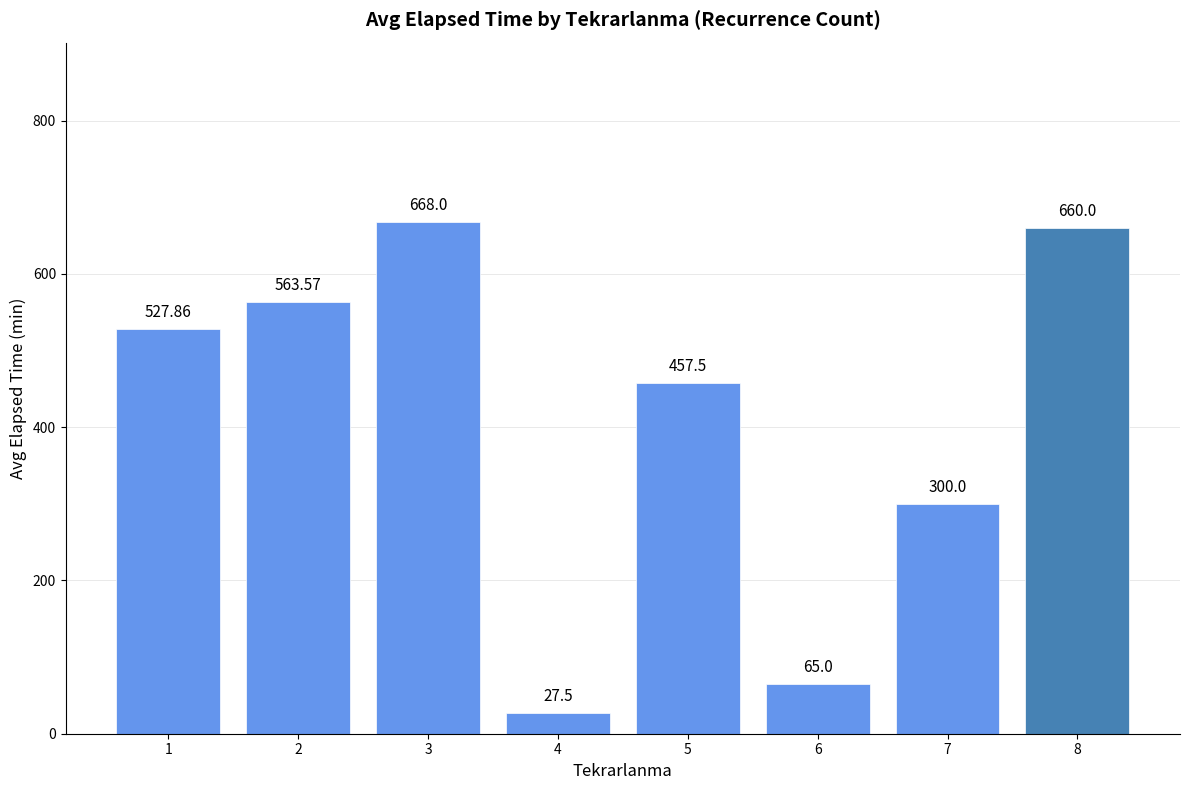

Where is the data nearest to the value 347?

7